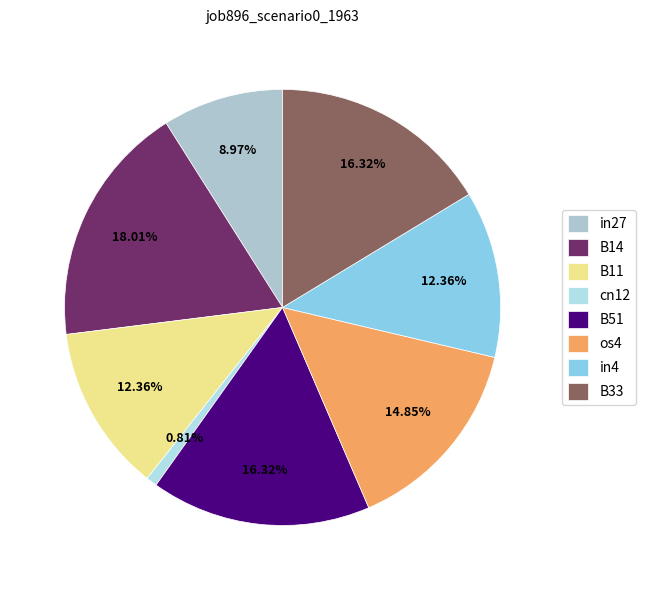

Which category has the smallest portion of the pie?

cn12